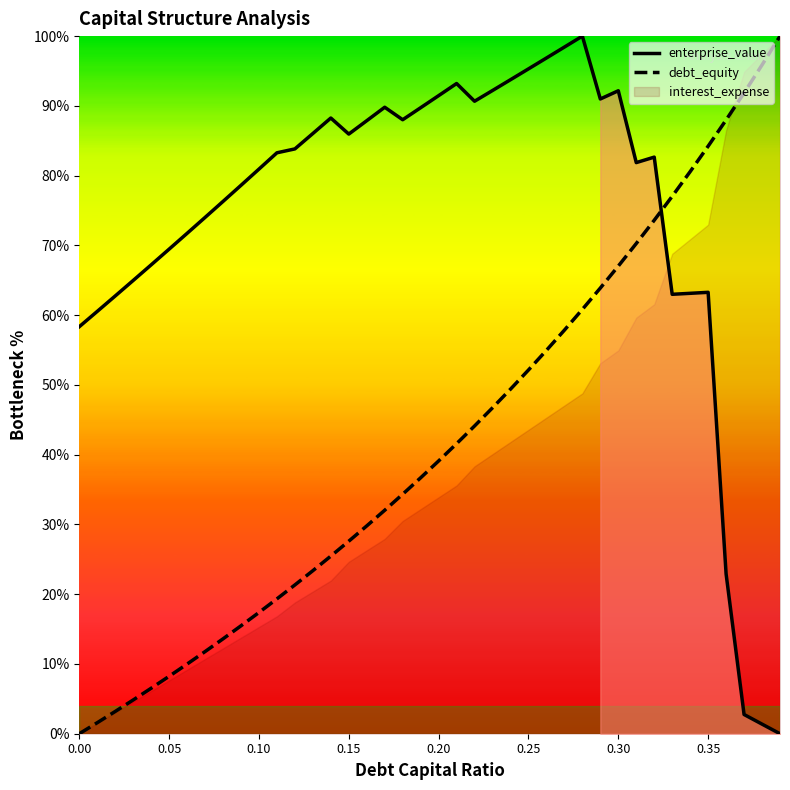

List the series in order of their overall mean, highest first.

enterprise_value, debt_equity